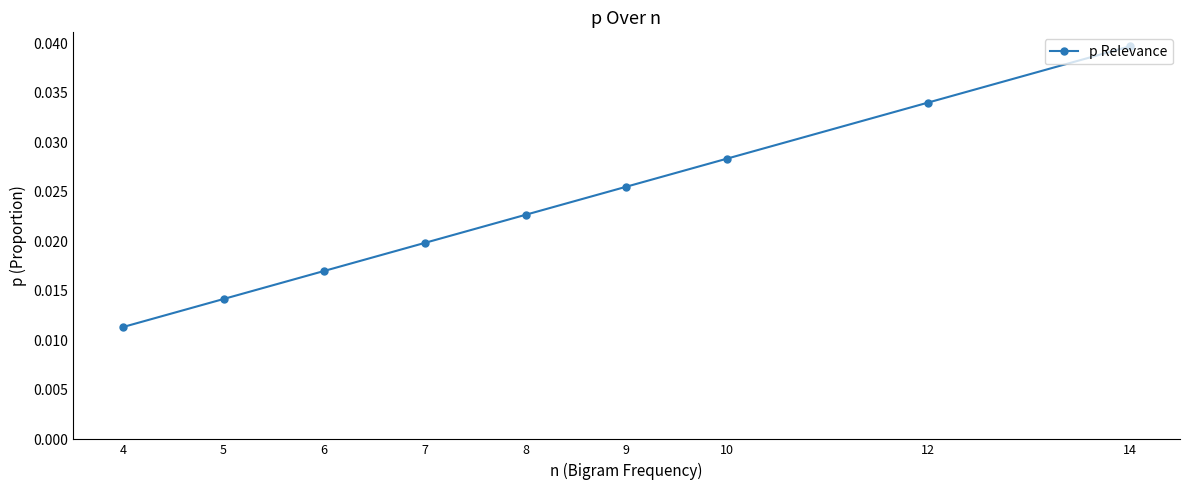

True or false: the data shows 0.1 at 12.

False